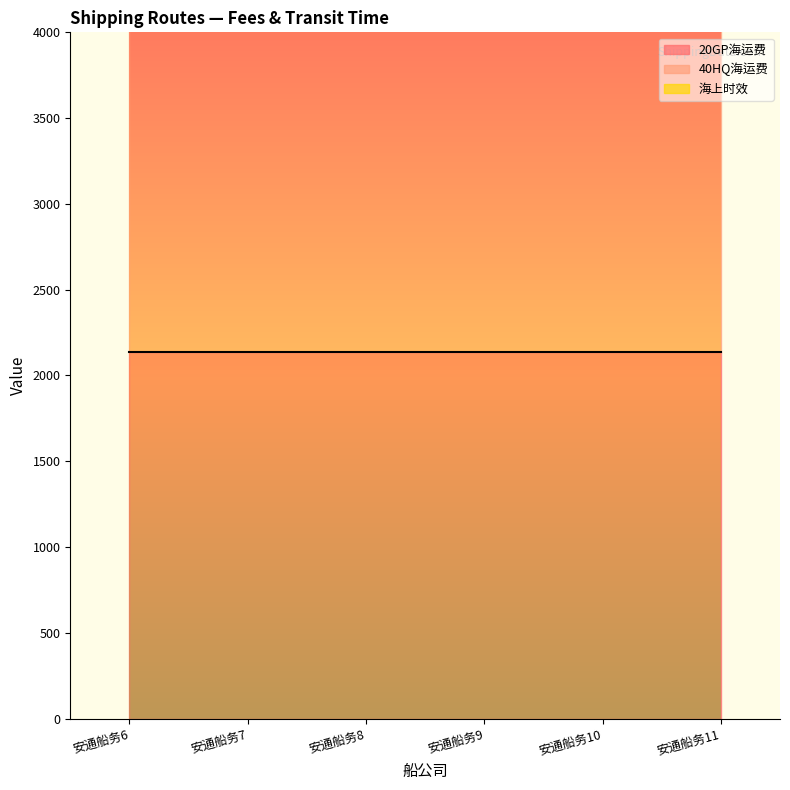

Which series changed the most between 安通船务6 and 安通船务7?

20GP海运费